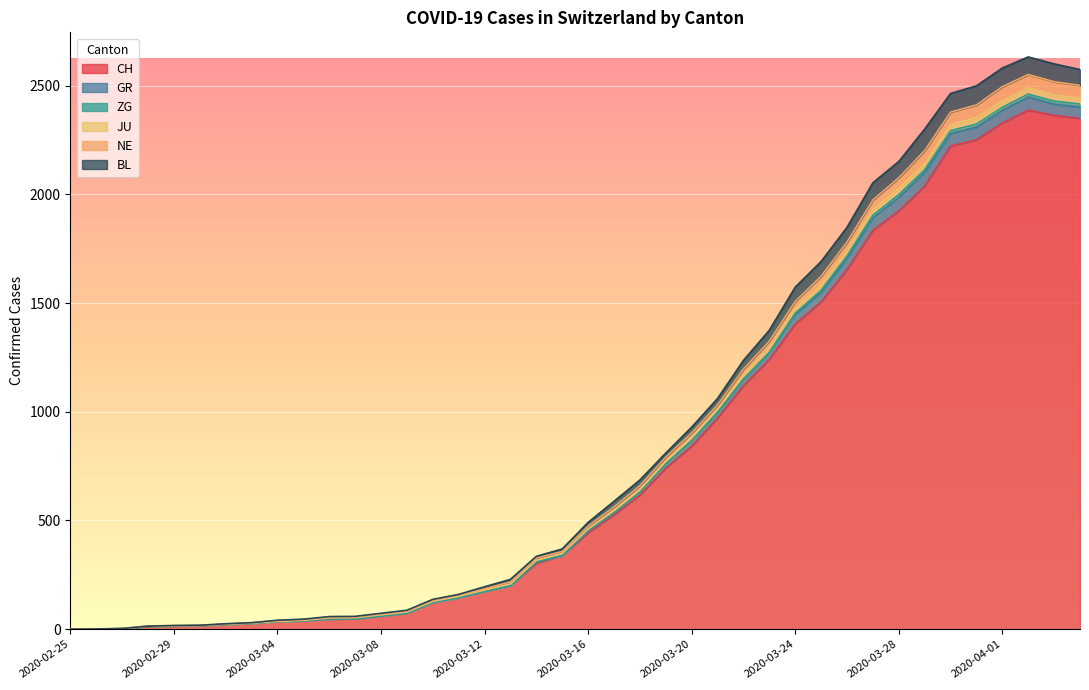

What is the label of the 36th point from the right?

2020-02-29